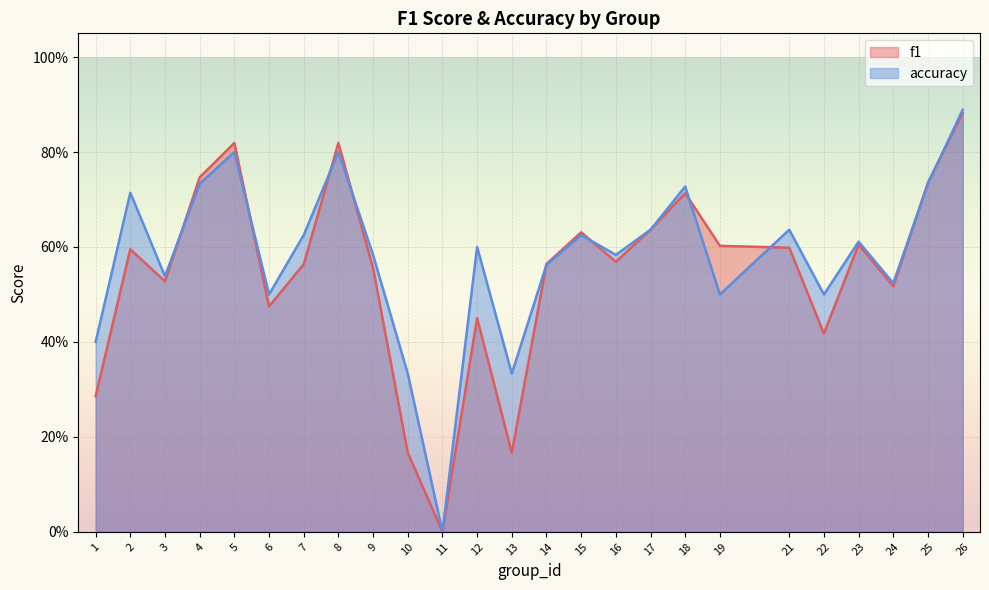

How many f1 values are between 0 and 1?

25